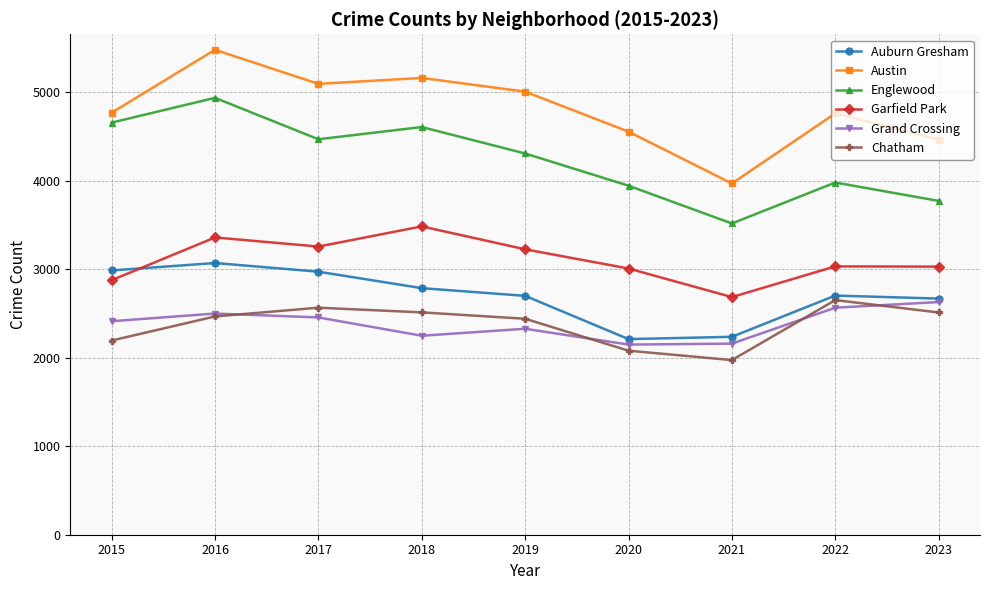

Where is the first local maximum for Chatham?

2017